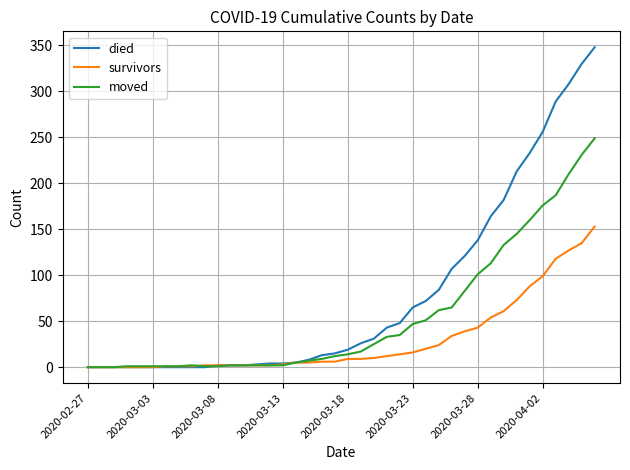

What is the maximum value for survivors?

153